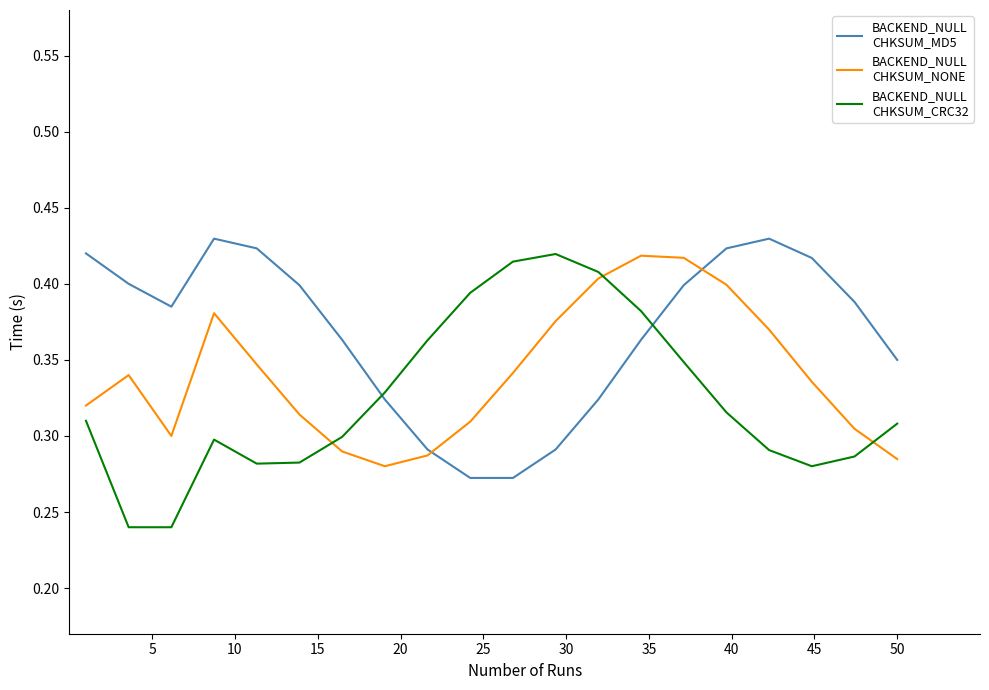

Is this an area chart (filled region under the line)?

No